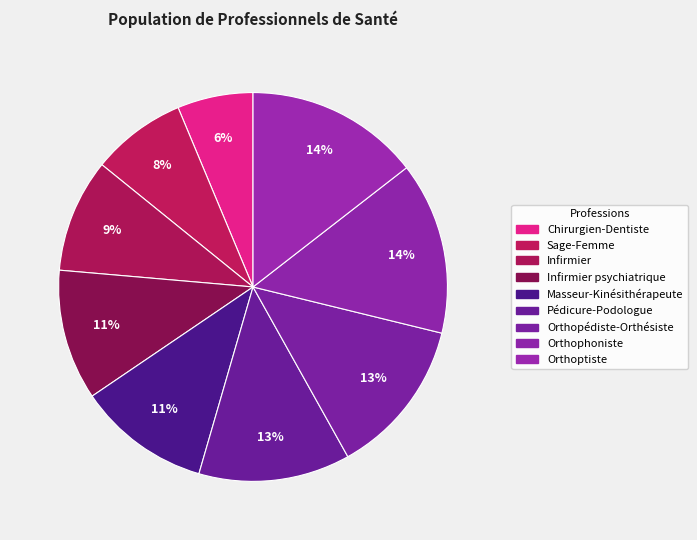

Is Masseur-Kinésithérapeute the majority of the pie?

No